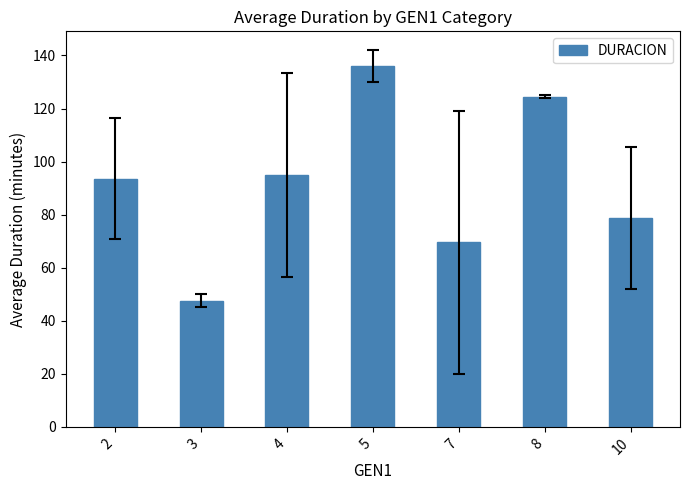

What is the value of the 5th bar from the left?

69.5